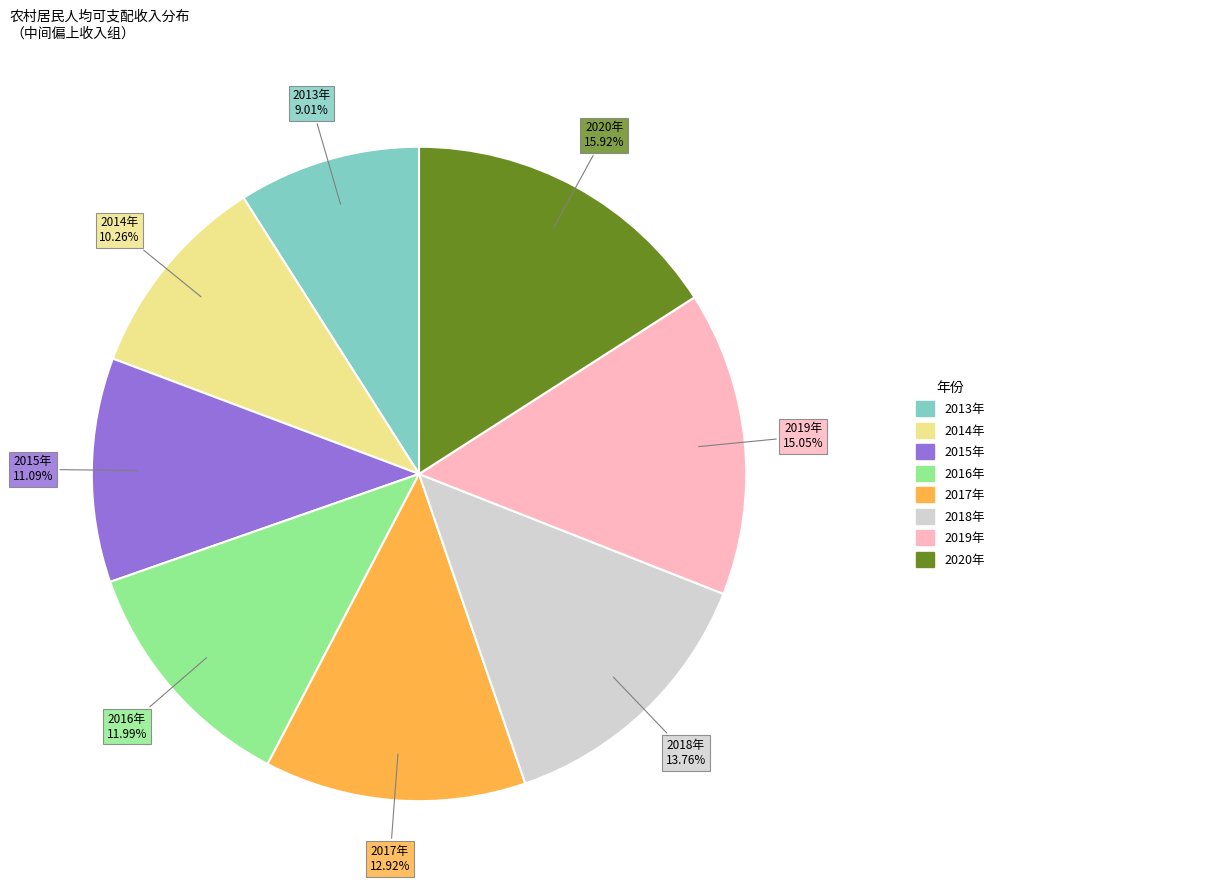

To the nearest percent, what is the difference between the largest and smallest slice percentages?

7%